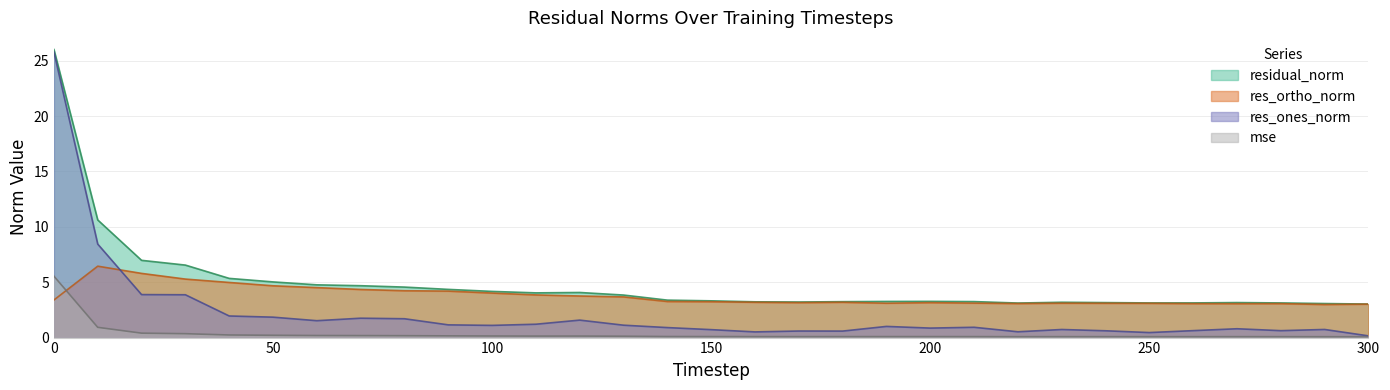

Reading right to left, extract all data points from this chart.

mse: 0.1	0.1	0.1	0.1	0.1	0.1	0.1	0.1	0.1	0.1	0.1	0.1	0.1	0.1	0.1	0.1	0.1	0.1	0.1	0.1	0.1	0.2	0.2	0.2	0.2	0.2	0.2	0.4	0.4	0.9	5.5
res_ones_norm: 0.2	0.7	0.6	0.8	0.6	0.5	0.6	0.7	0.5	0.9	0.9	1.0	0.6	0.6	0.5	0.7	0.9	1.1	1.6	1.2	1.1	1.1	1.7	1.8	1.5	1.8	2.0	3.9	3.9	8.4	25.8
res_ortho_norm: 3.0	3.0	3.1	3.1	3.1	3.1	3.1	3.1	3.1	3.1	3.2	3.1	3.2	3.2	3.2	3.2	3.3	3.7	3.8	3.9	4.0	4.2	4.2	4.3	4.5	4.7	5.0	5.3	5.8	6.4	3.4
residual_norm: 3.0	3.1	3.1	3.2	3.1	3.1	3.2	3.2	3.1	3.3	3.3	3.3	3.2	3.2	3.2	3.3	3.4	3.8	4.1	4.0	4.2	4.4	4.6	4.7	4.8	5.0	5.3	6.5	7.0	10.6	26.0